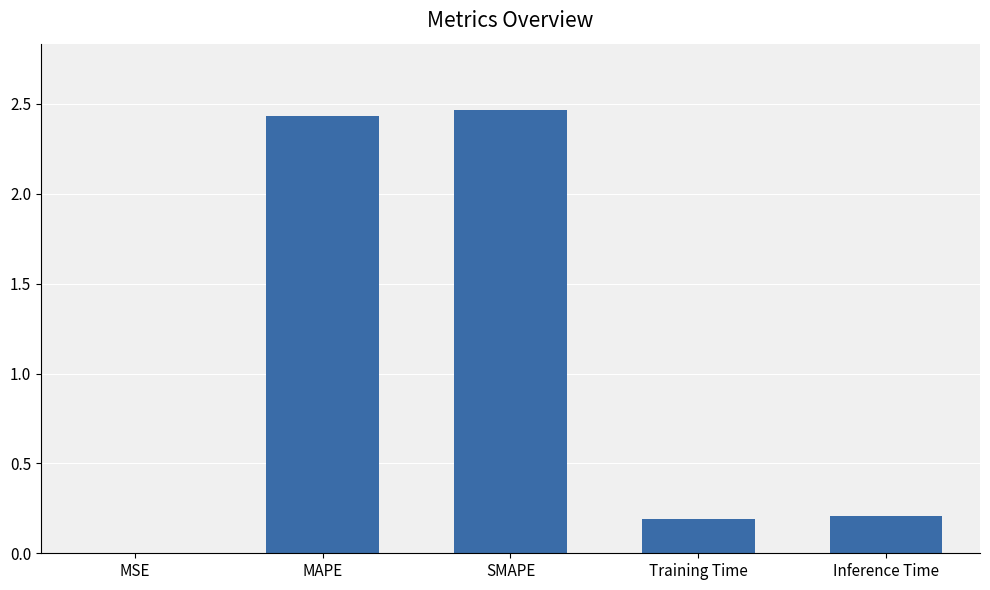

Between Training Time and SMAPE, which is larger?

SMAPE